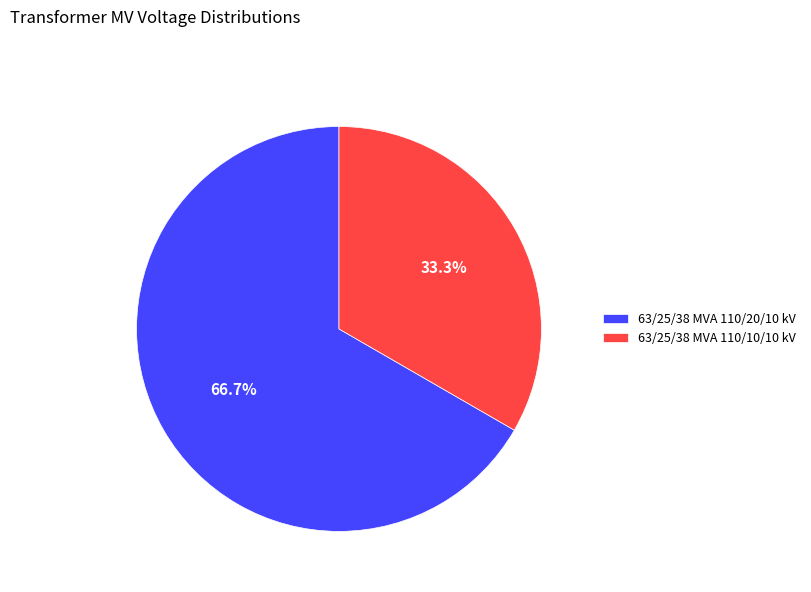

To the nearest percent, what is the average slice percentage?

50%